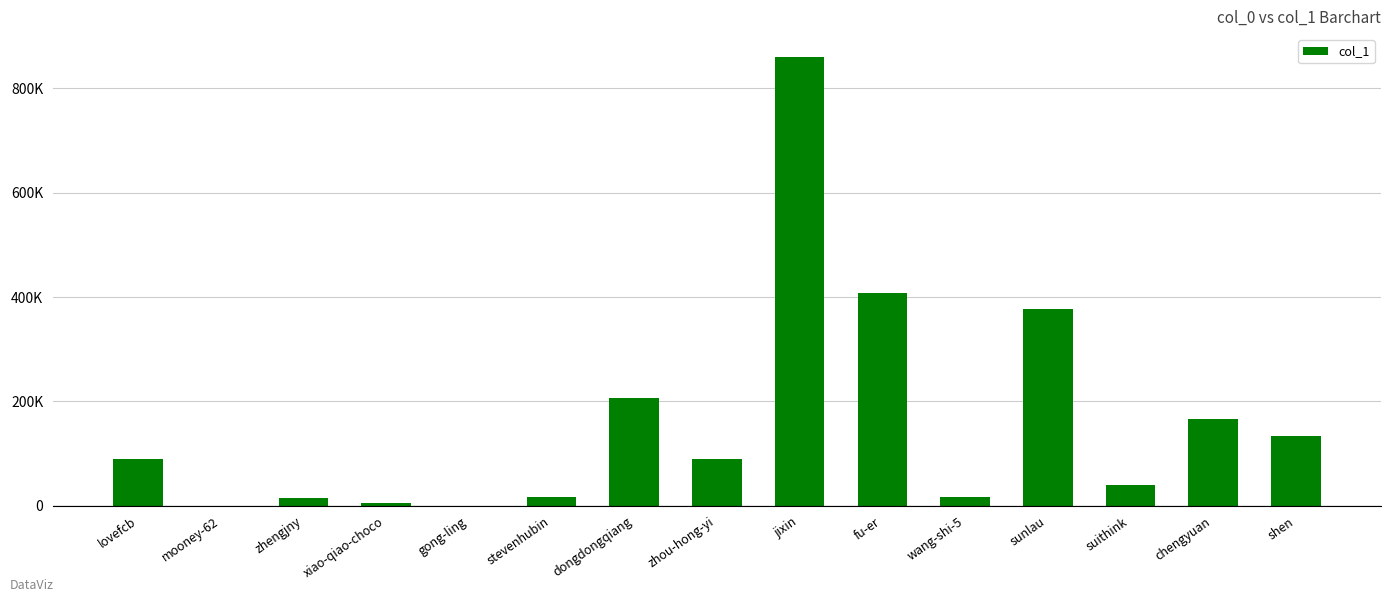

What is the sum of the values at suithink and stevenhubin?

56284